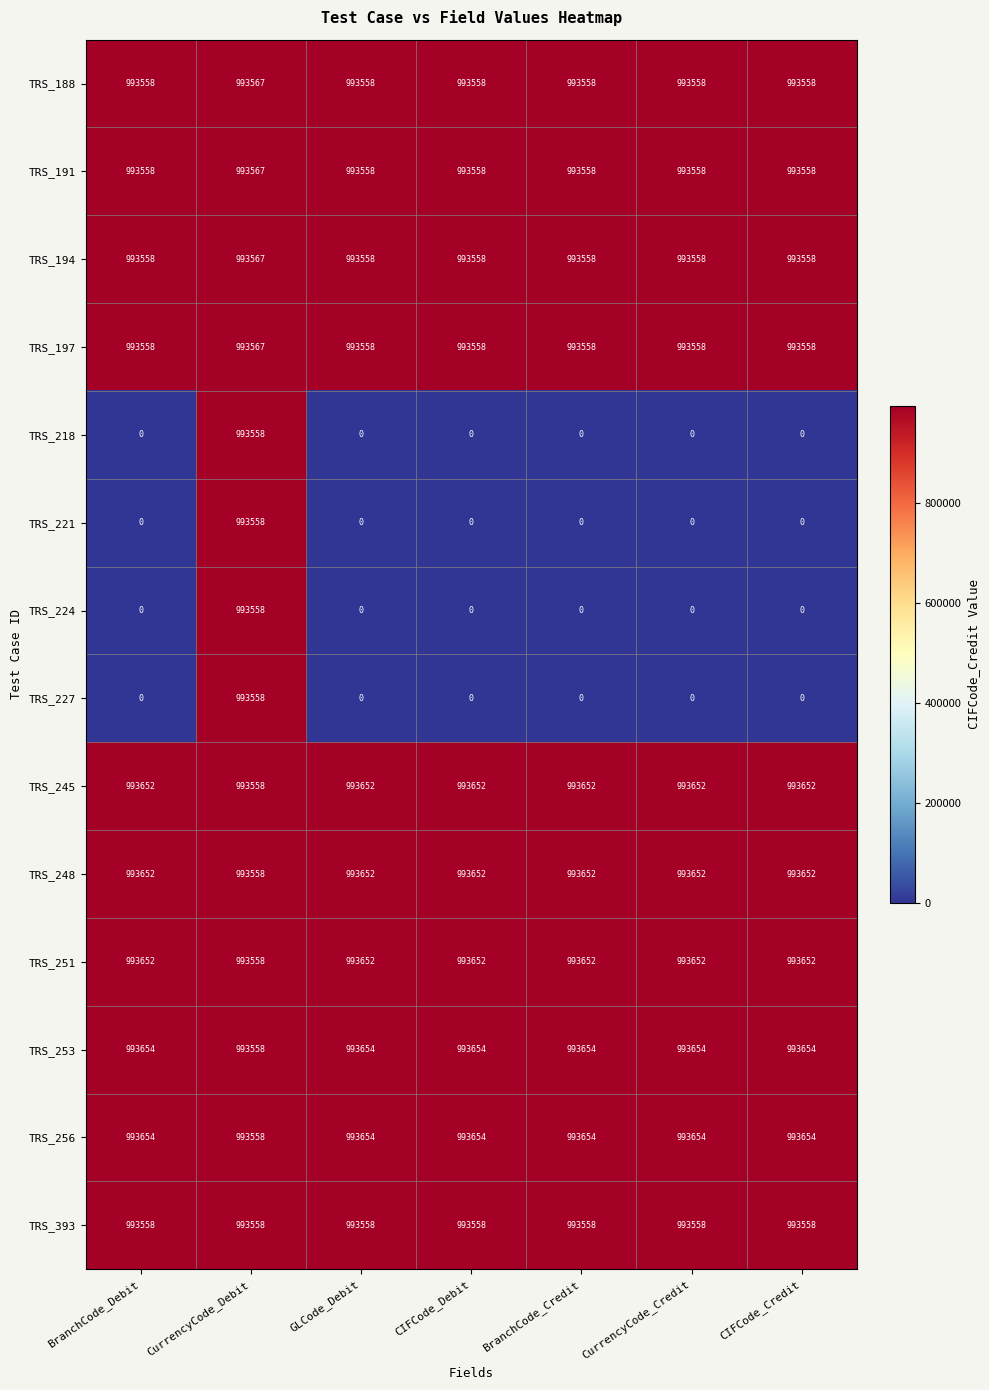

What value does the TRS_251 series have at CurrencyCode_Credit, to the nearest 10?

993650